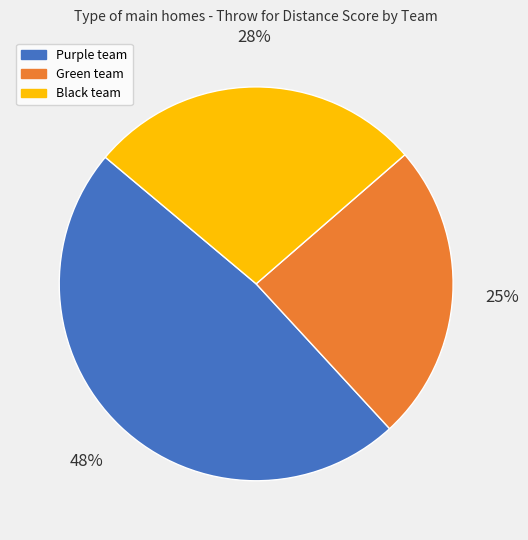

To the nearest percent, what is the average slice percentage?

33%